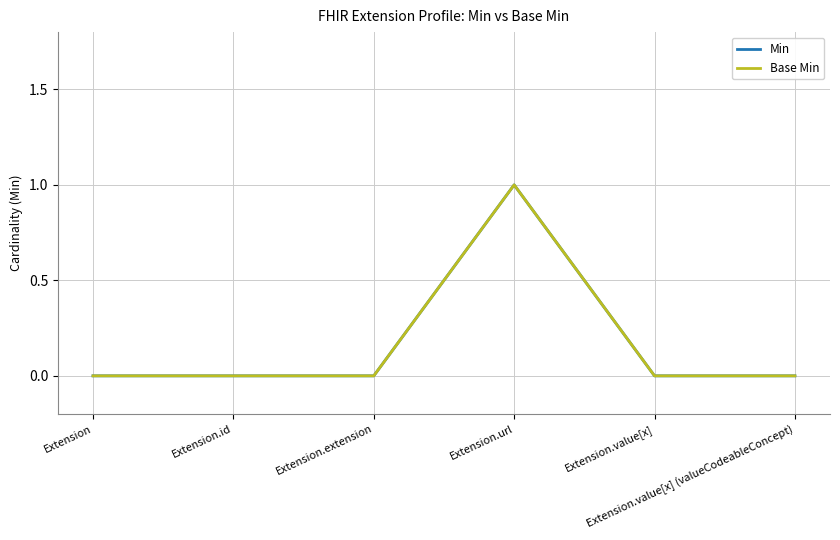

At which label does Base Min reach its minimum?

Extension